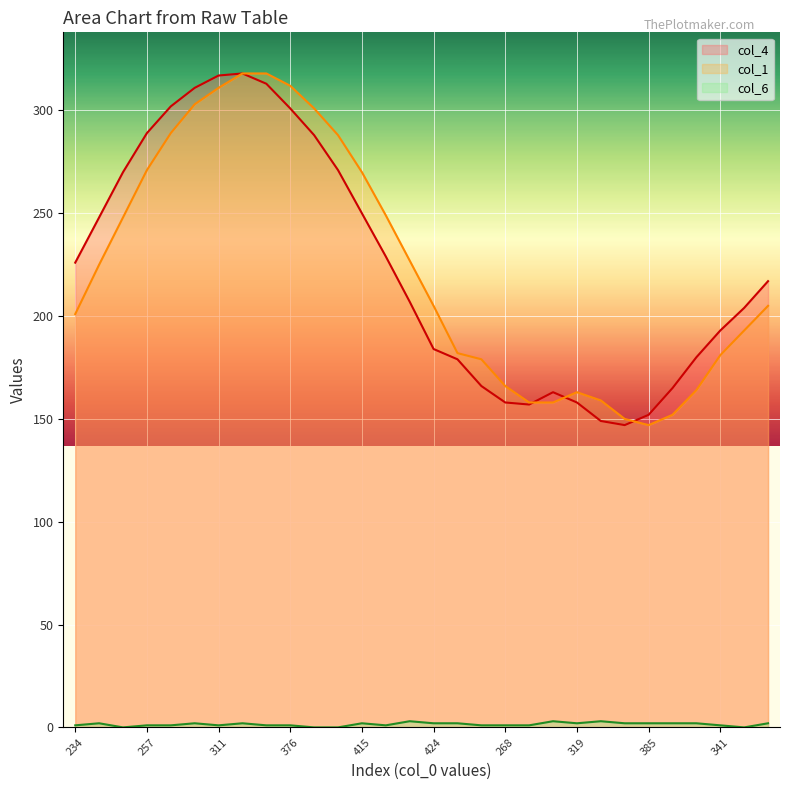

What is the difference between the highest and lowest values at 311?

316